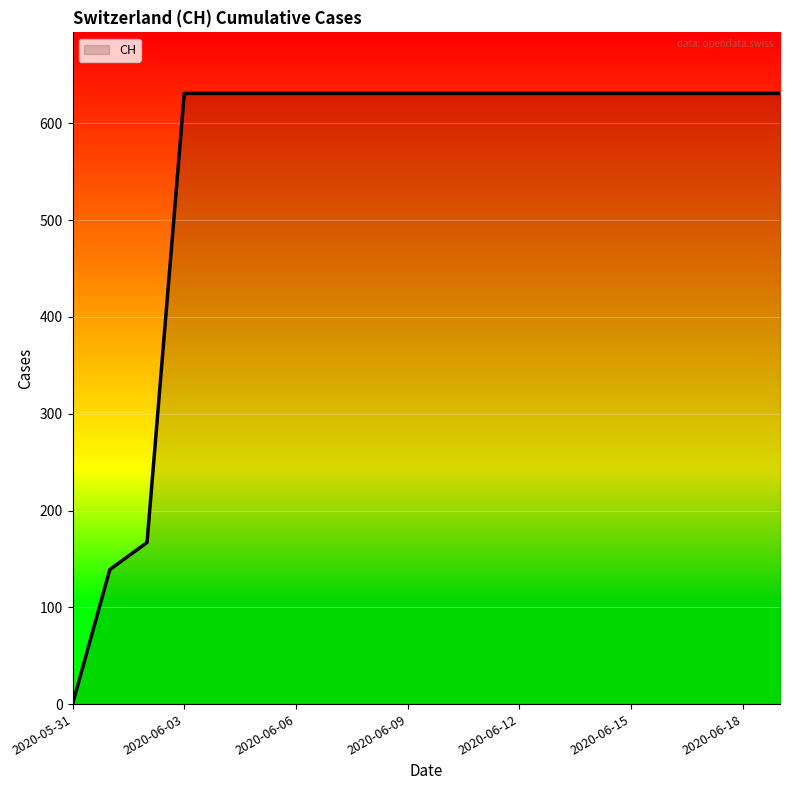

What is the difference between the maximum and minimum values?

631